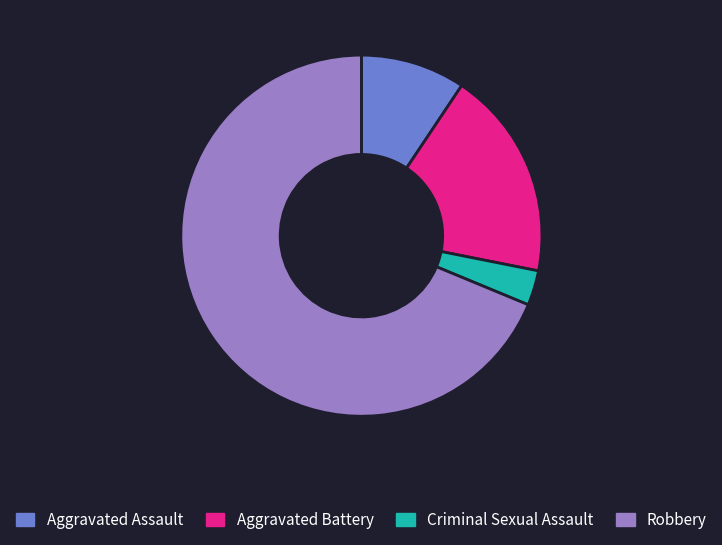

Rank the categories by value from lowest to highest.

Criminal Sexual Assault, Aggravated Assault, Aggravated Battery, Robbery